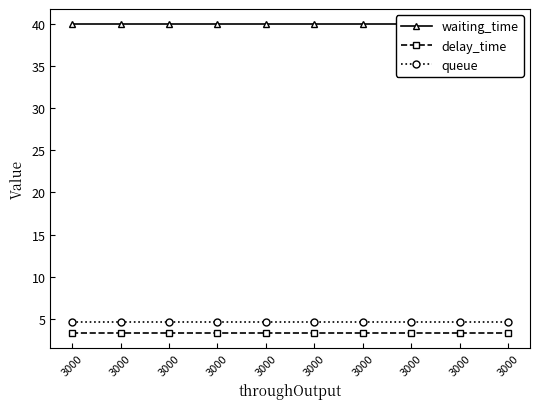

What is the lowest value of the queue series?

4.6